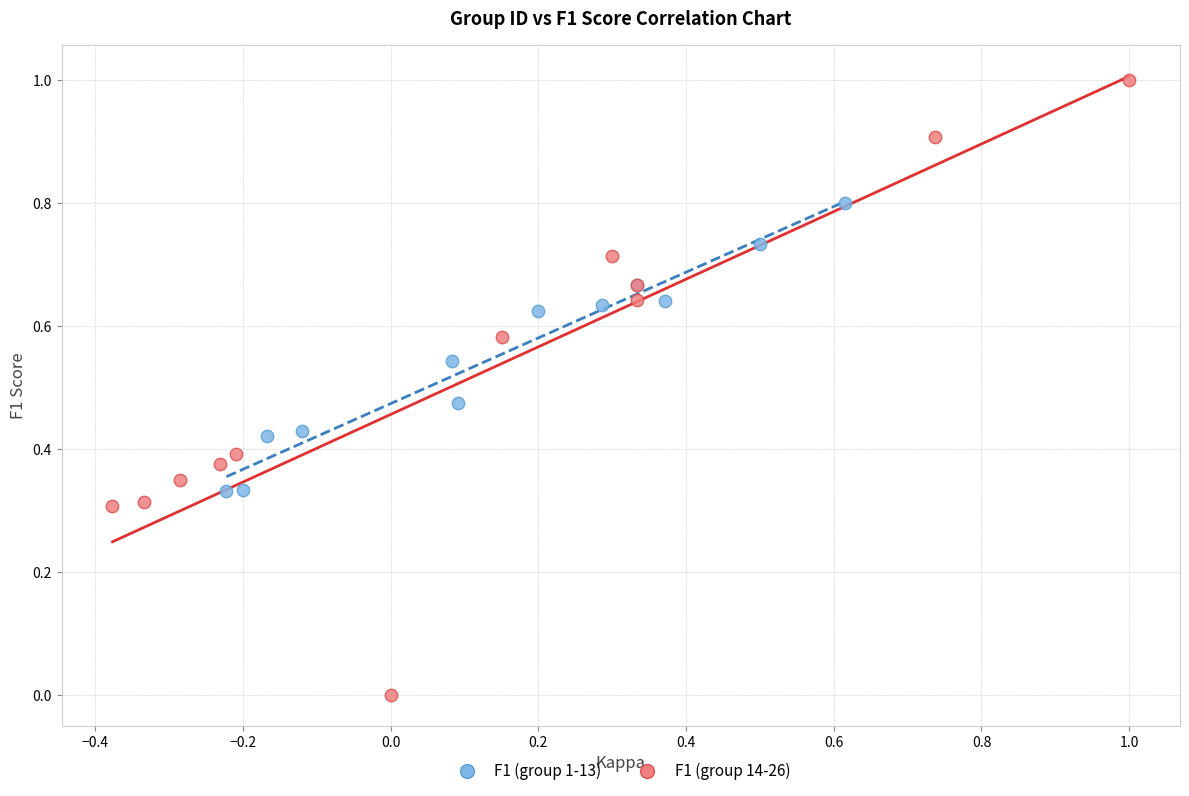

Which series has the largest Y range (max minus min)?

F1 (group 14-26)